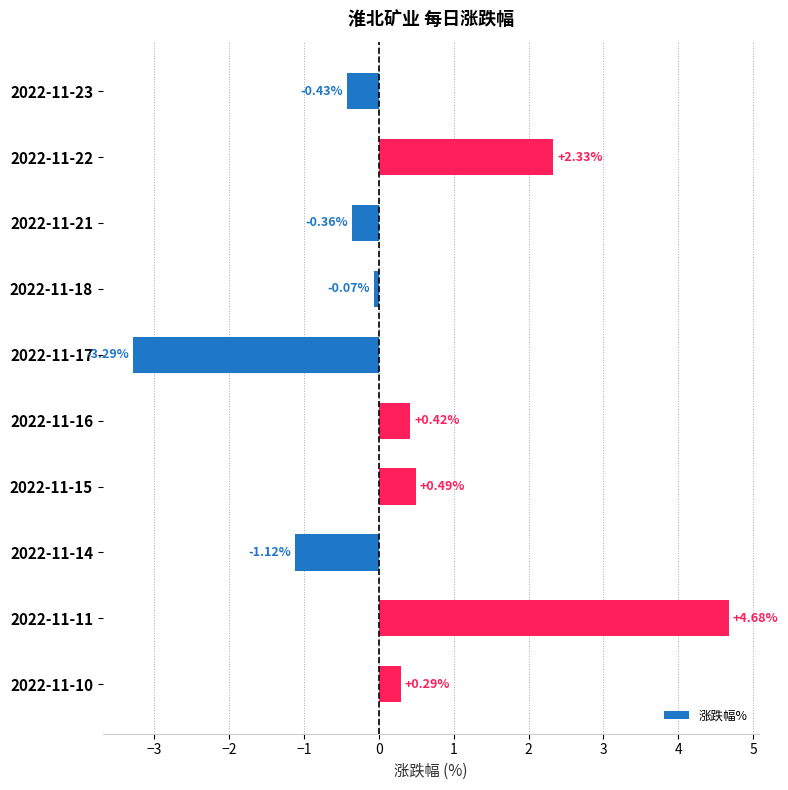

Rank the categories by value from lowest to highest.

2022-11-17, 2022-11-14, 2022-11-23, 2022-11-21, 2022-11-18, 2022-11-10, 2022-11-16, 2022-11-15, 2022-11-22, 2022-11-11